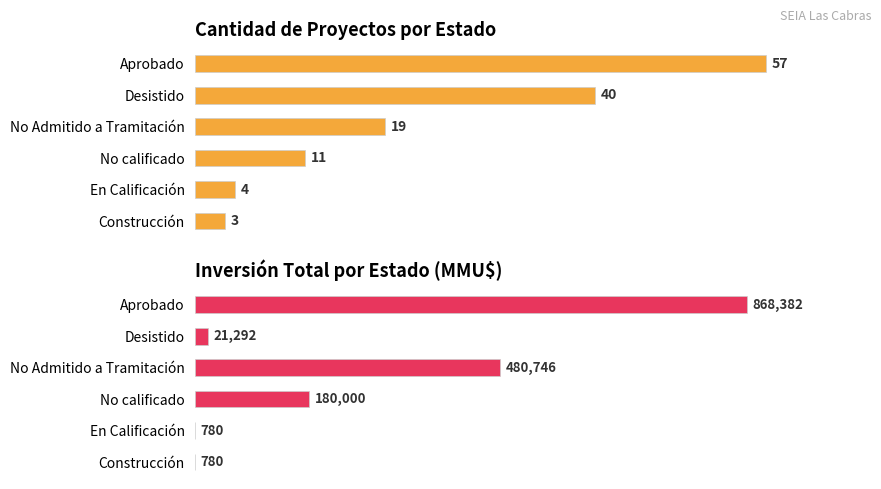

How many bars are there in total?

12